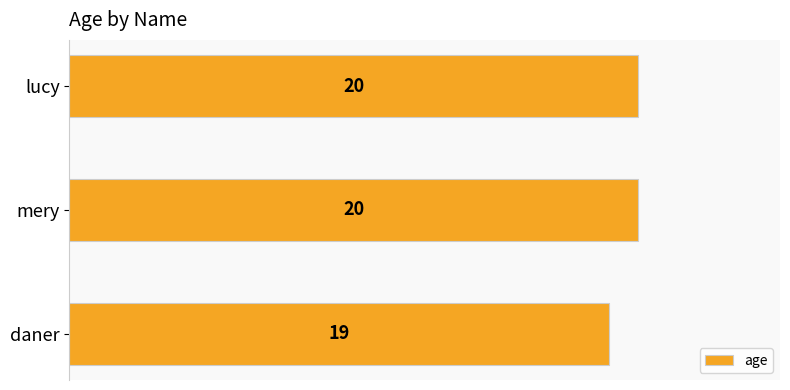

What is the change in value from daner to lucy?

+1